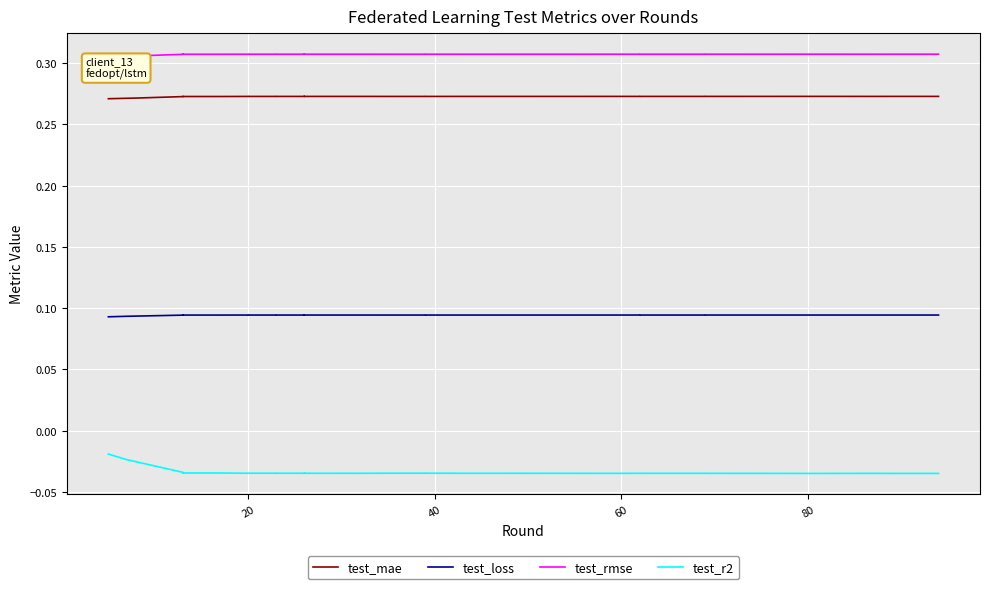

True or false: test_loss and test_mae cross at least once.

False